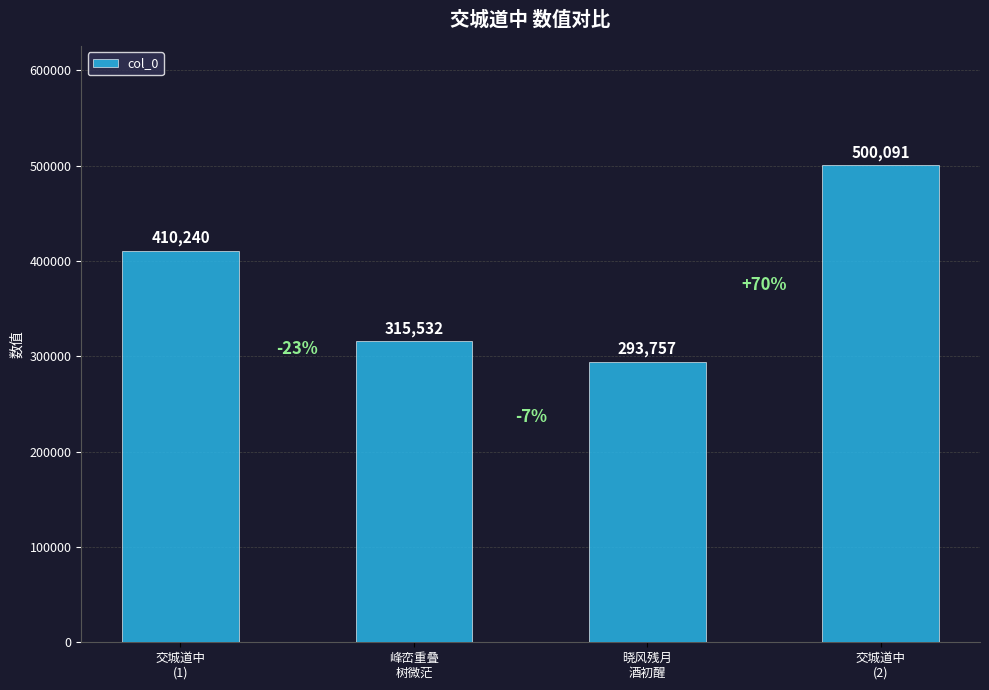

Between 峰峦重叠
树微茫 and 交城道中
(1), which is larger?

交城道中
(1)